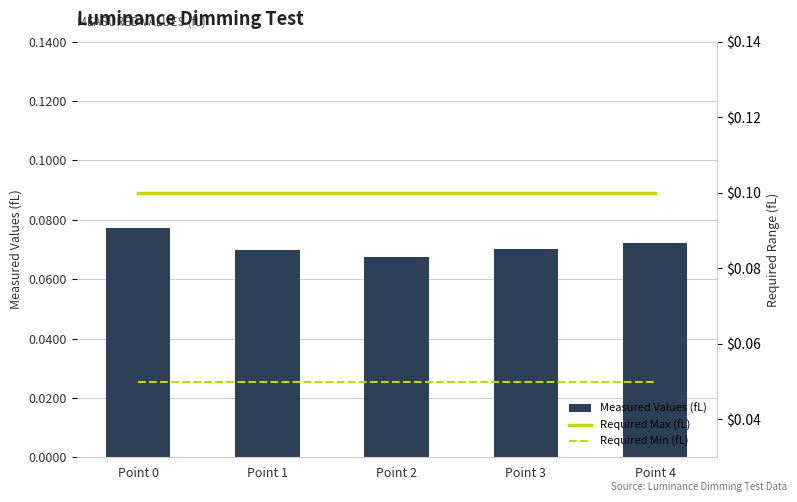

Is it true that Required Min (fL) equals 0.1 at Point 0?

False